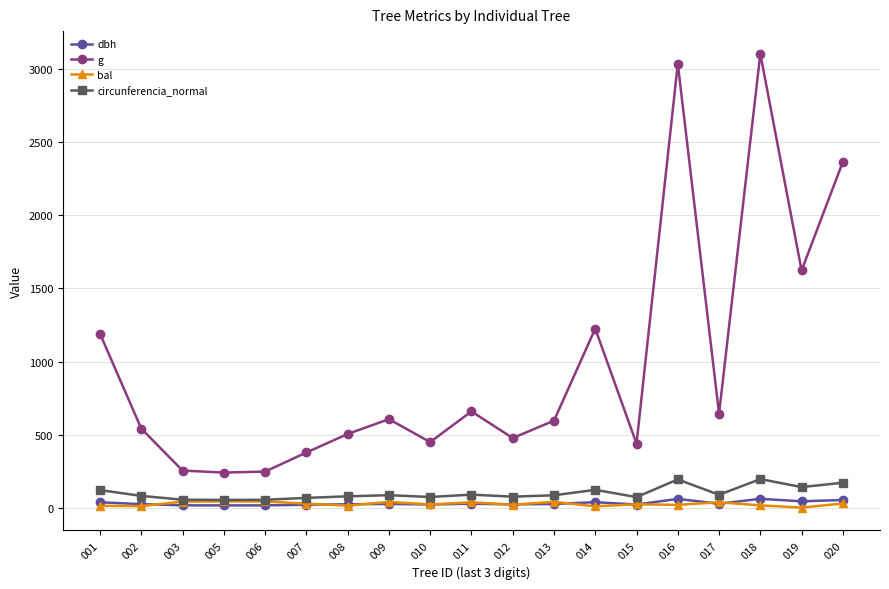

What is the value of the g point at the 9th from the left?

450.1